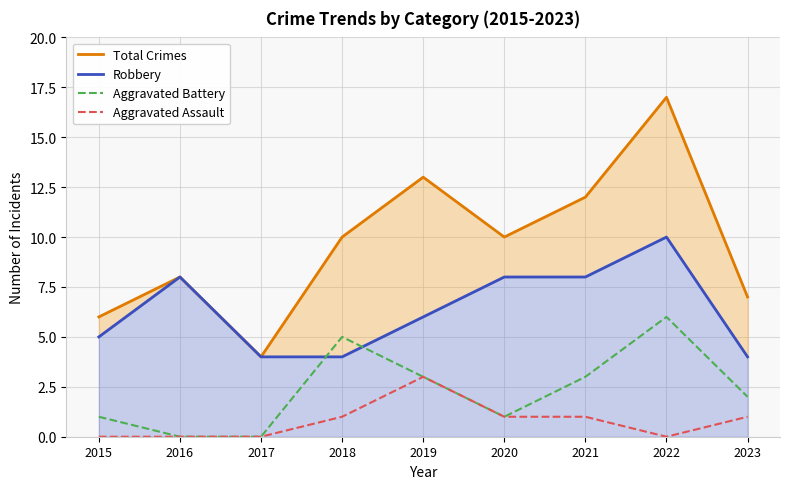

At which label does Total Crimes reach its minimum?

2017